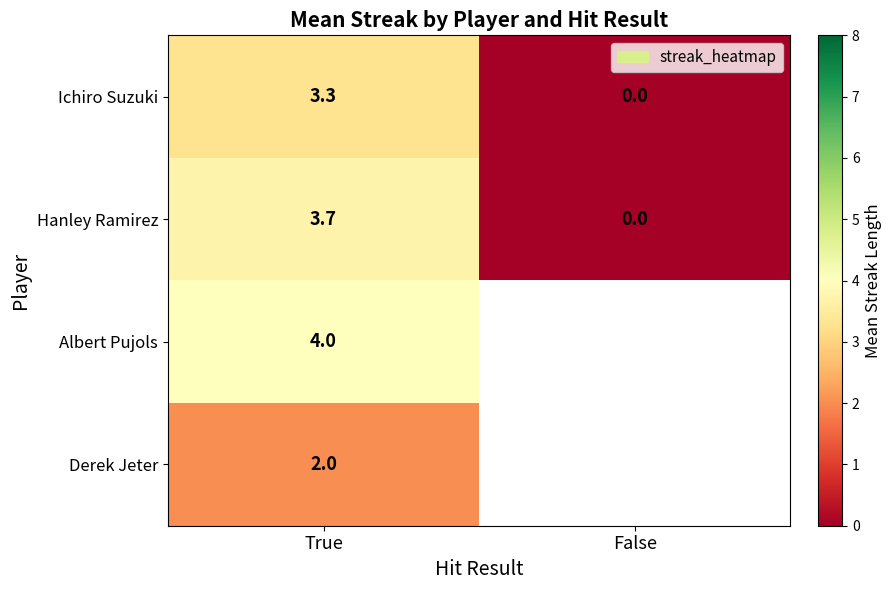

What is the total value across all series at True?

13.0